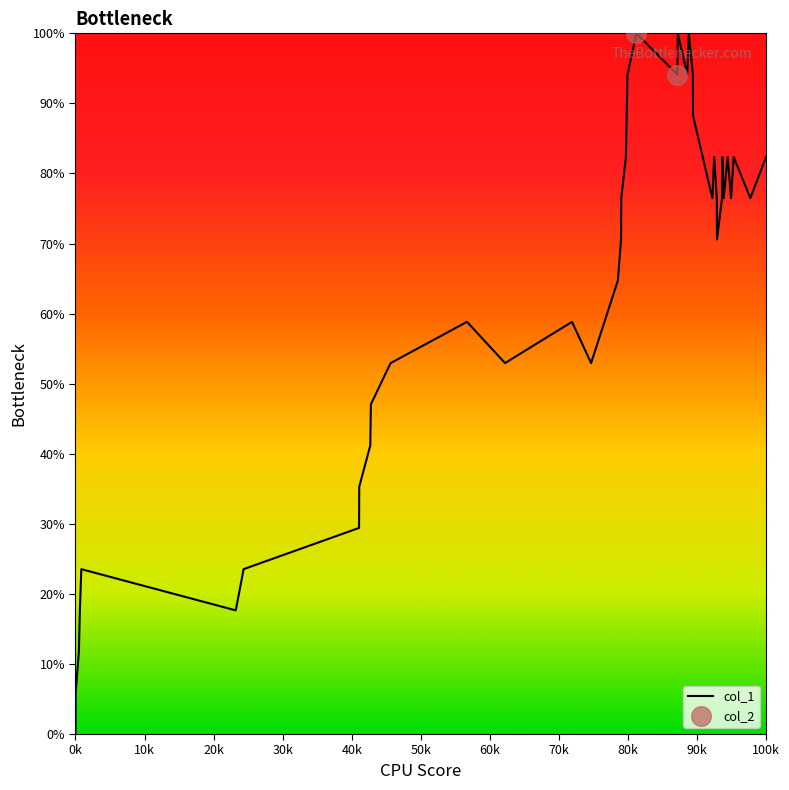

What is the difference between the maximum and minimum values?

100.0